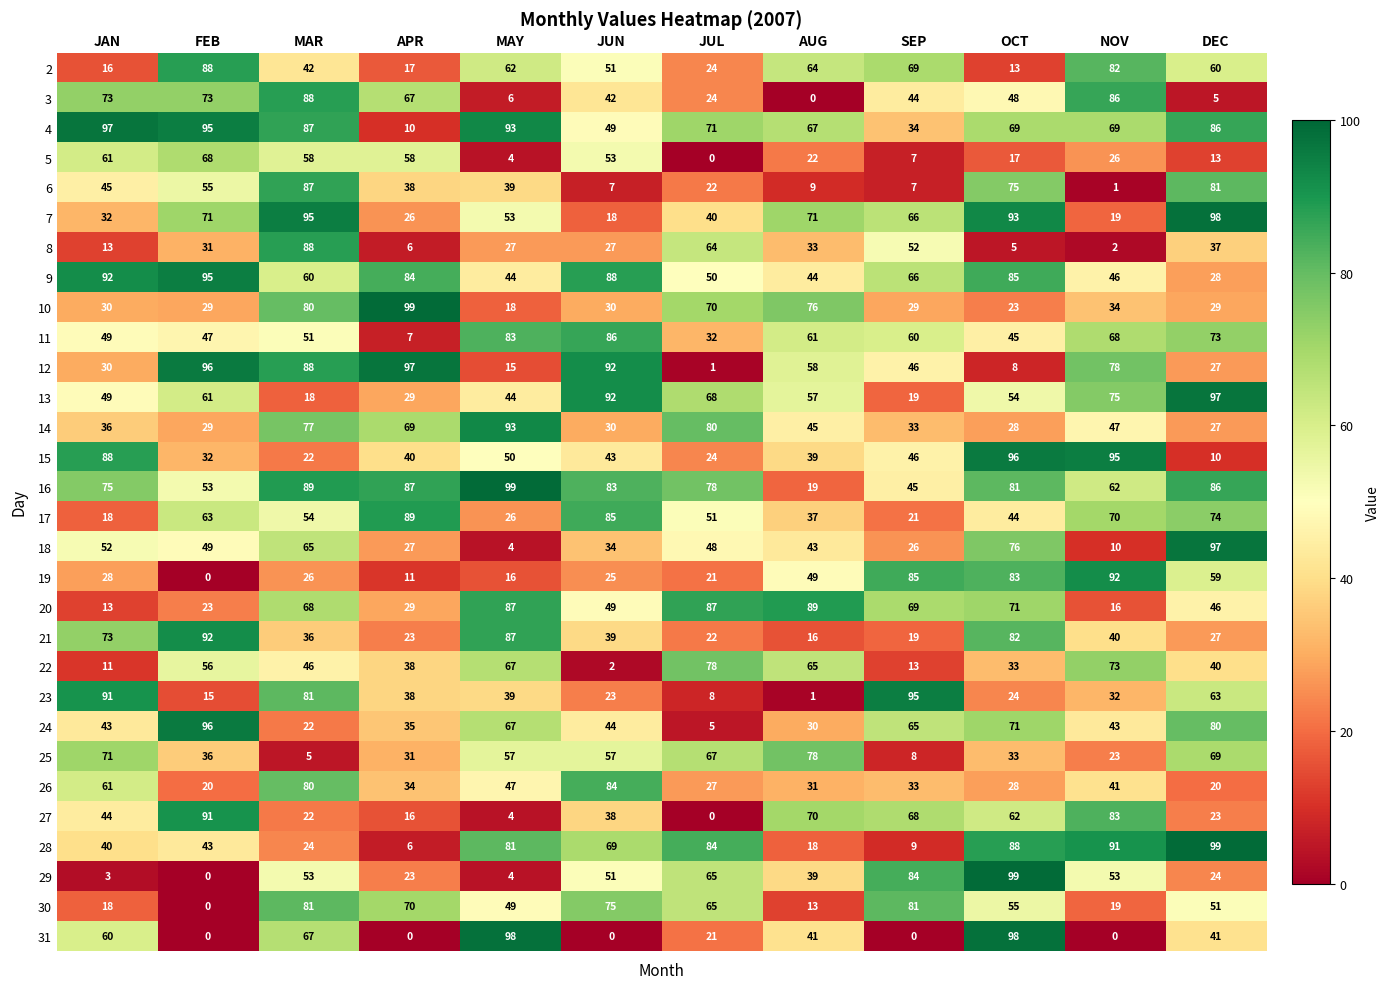

What is the difference between the second highest and minimum values in the 6 series?

80